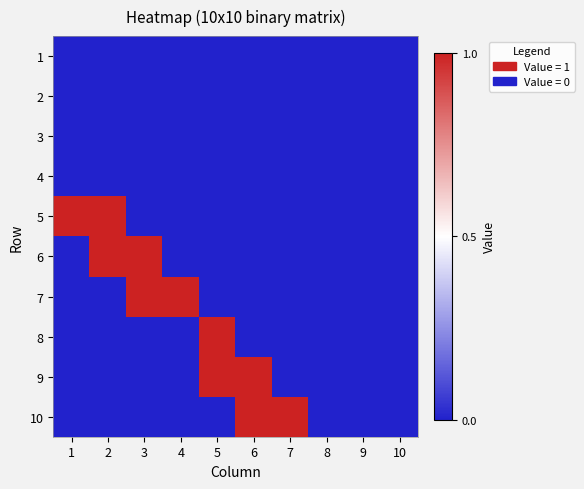

Count the number of categories in the chart.

10